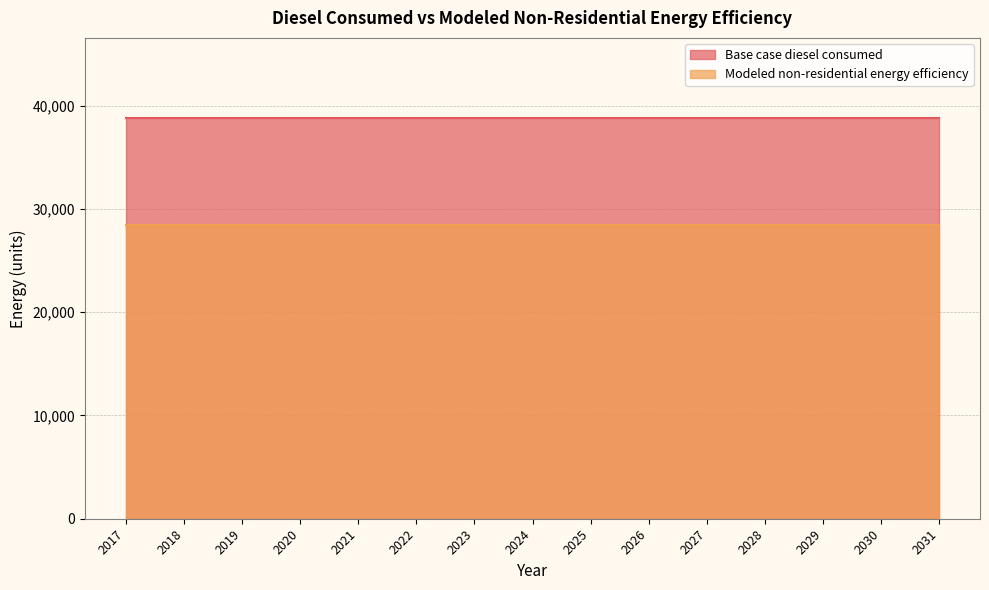

Which category has the highest value in the Base case diesel consumed series?

2017